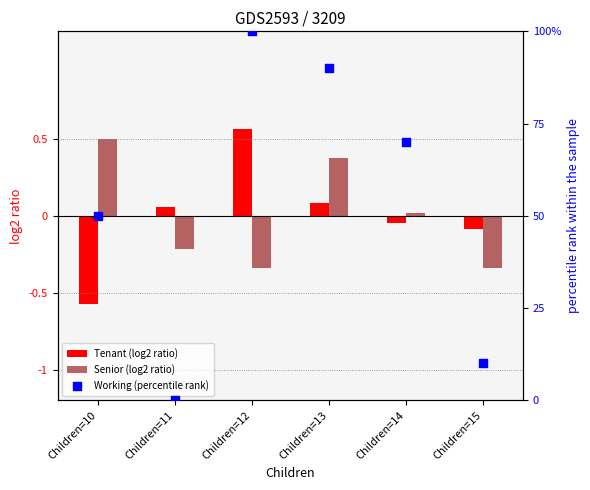

Which series contains the lowest Y value?

Tenant (log2 ratio)